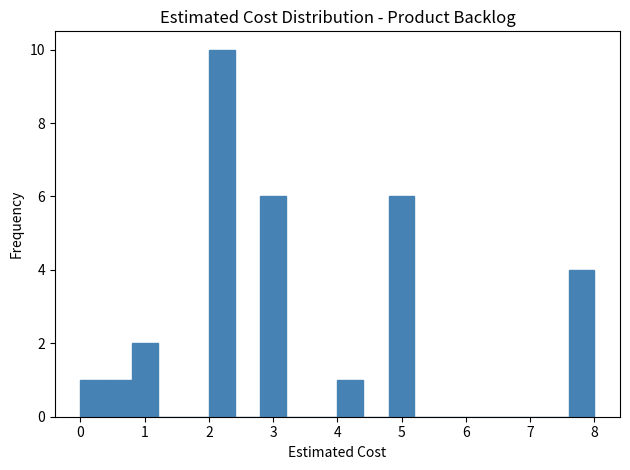

Which range on the x-axis has the tallest bar?

2.0 to 2.4